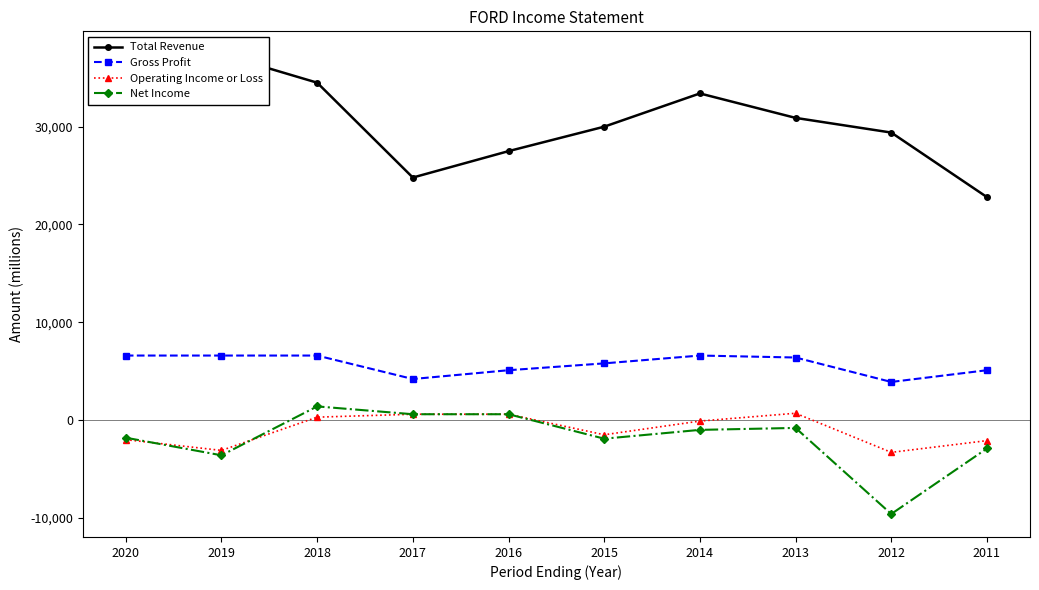

At which category does Operating Income or Loss reach its first local valley?

2019